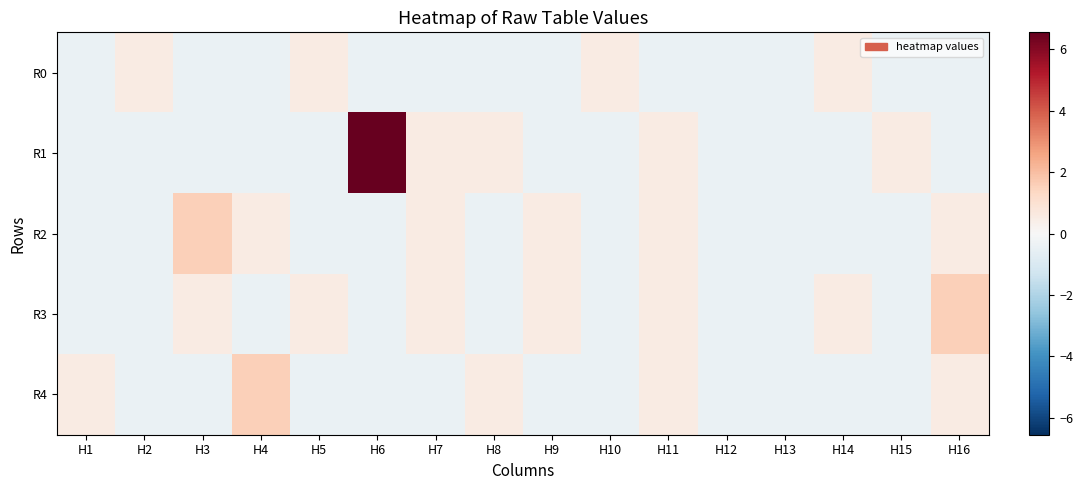

Rank the series by their maximum value, from lowest to highest.

R0, R2, R3, R4, R1